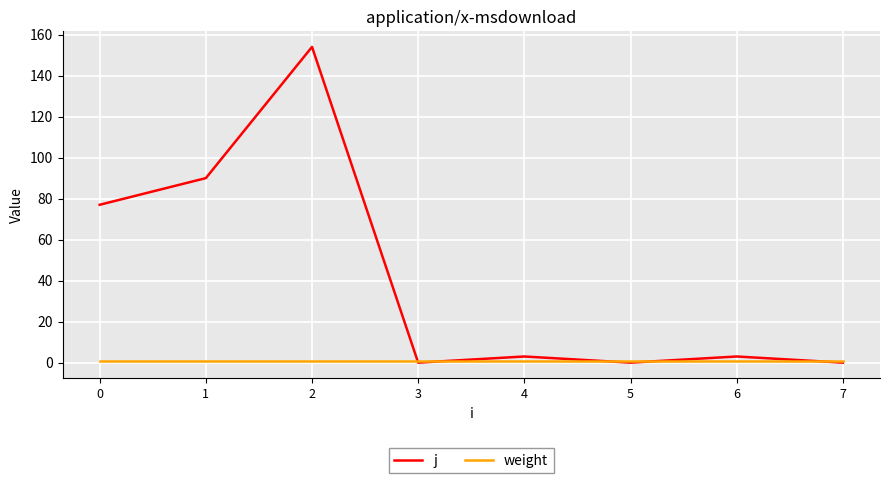

What is the maximum value shown in the chart?

154